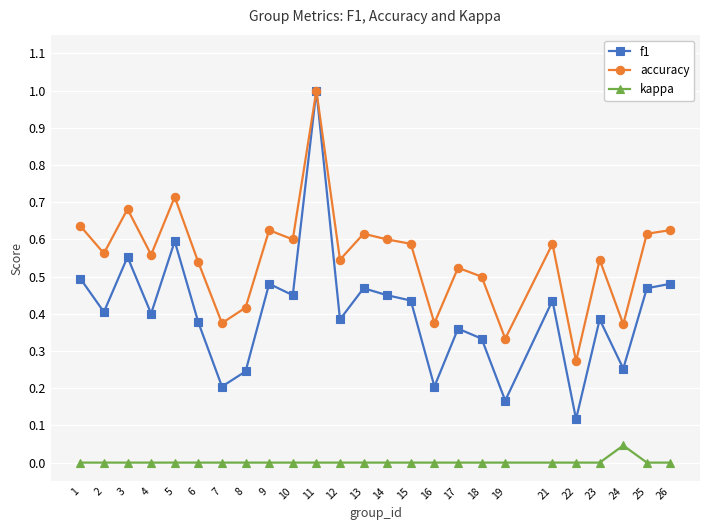

At which category does accuracy reach its first local valley?

2